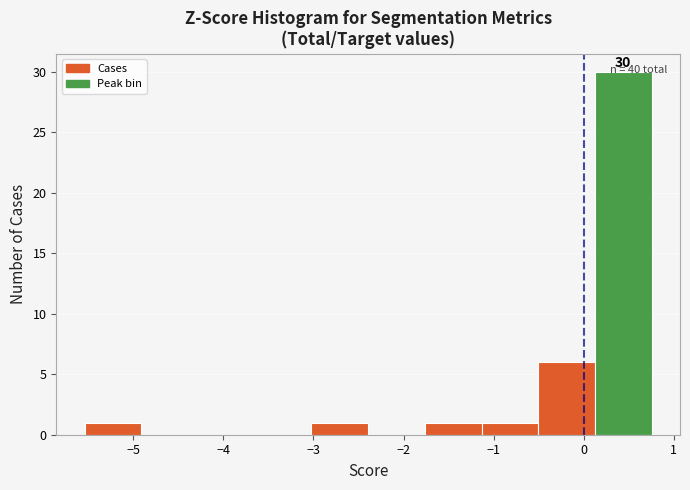

Over which range of the x-axis is the bar tallest?

0.1 to 0.8